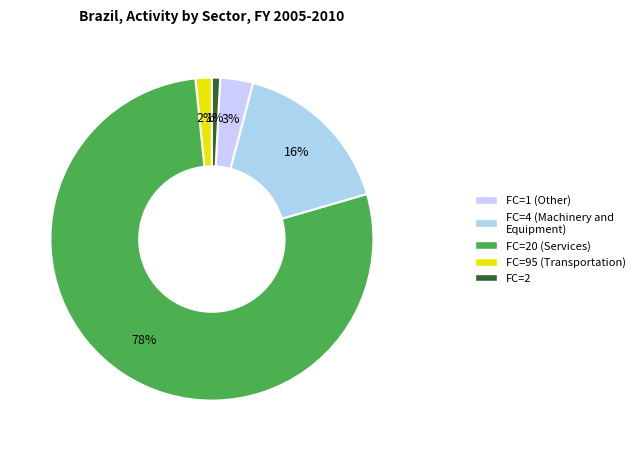

Count the number of slices in the pie.

5